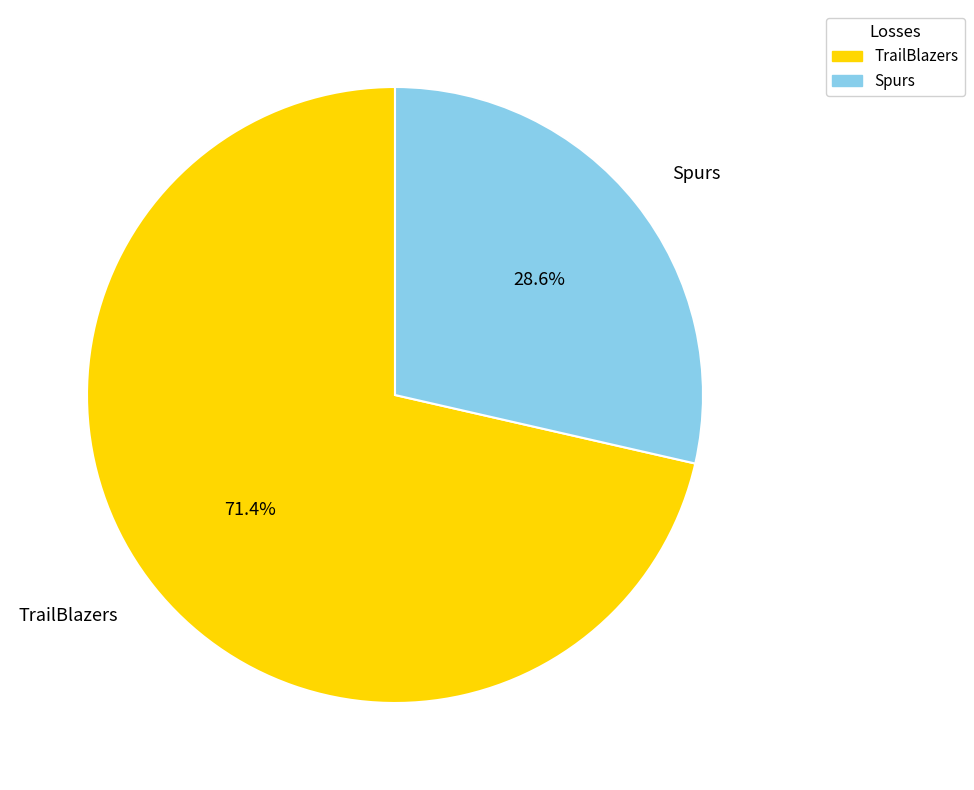

Is TrailBlazers the majority of the pie?

Yes